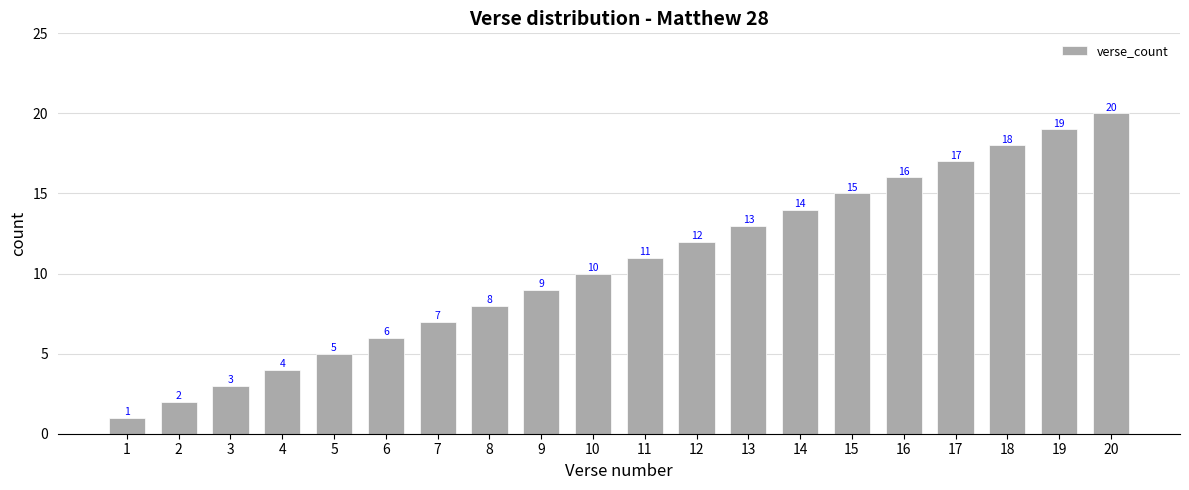

Which label corresponds to the largest value in the chart?

20